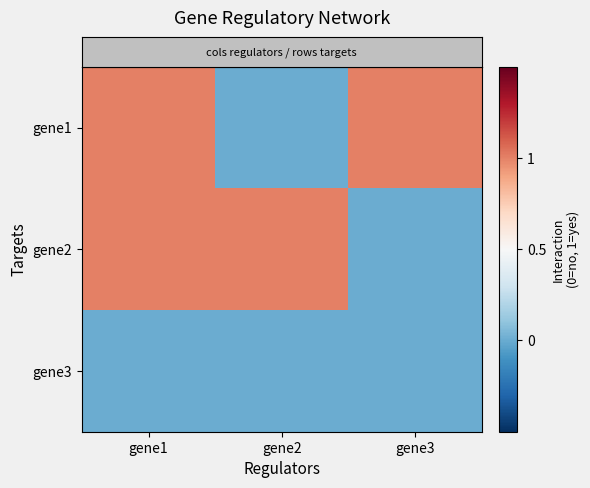

Reading left to right, extract all data points from this chart.

row_0: 1	0	1
row_1: 1	1	0
row_2: 0	0	0